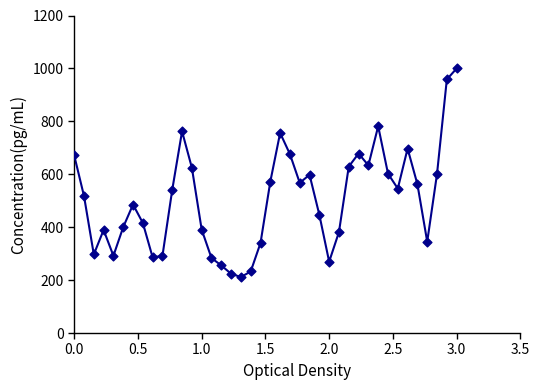

What is the greatest value displayed?

1000.0